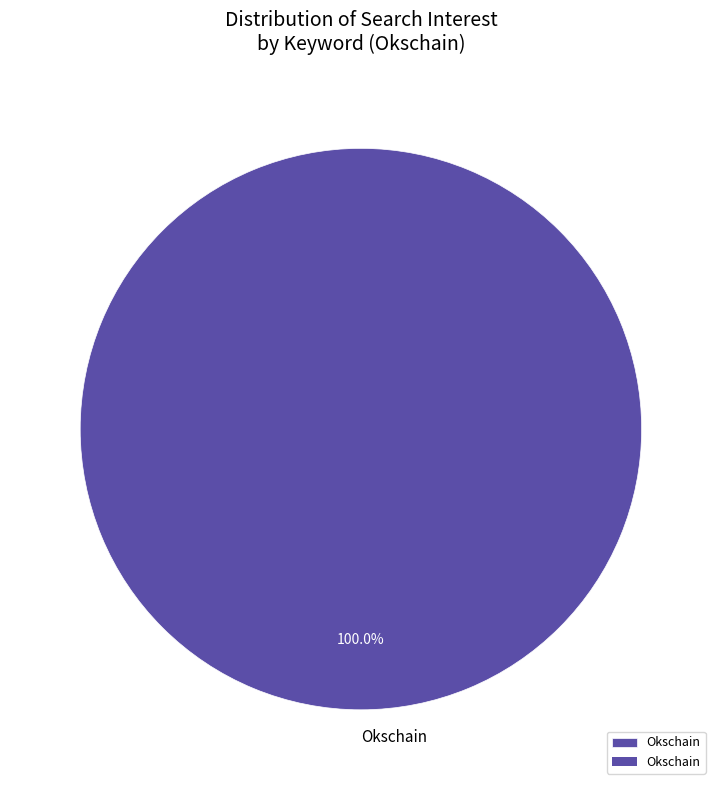

What is the majority slice?

Okschain